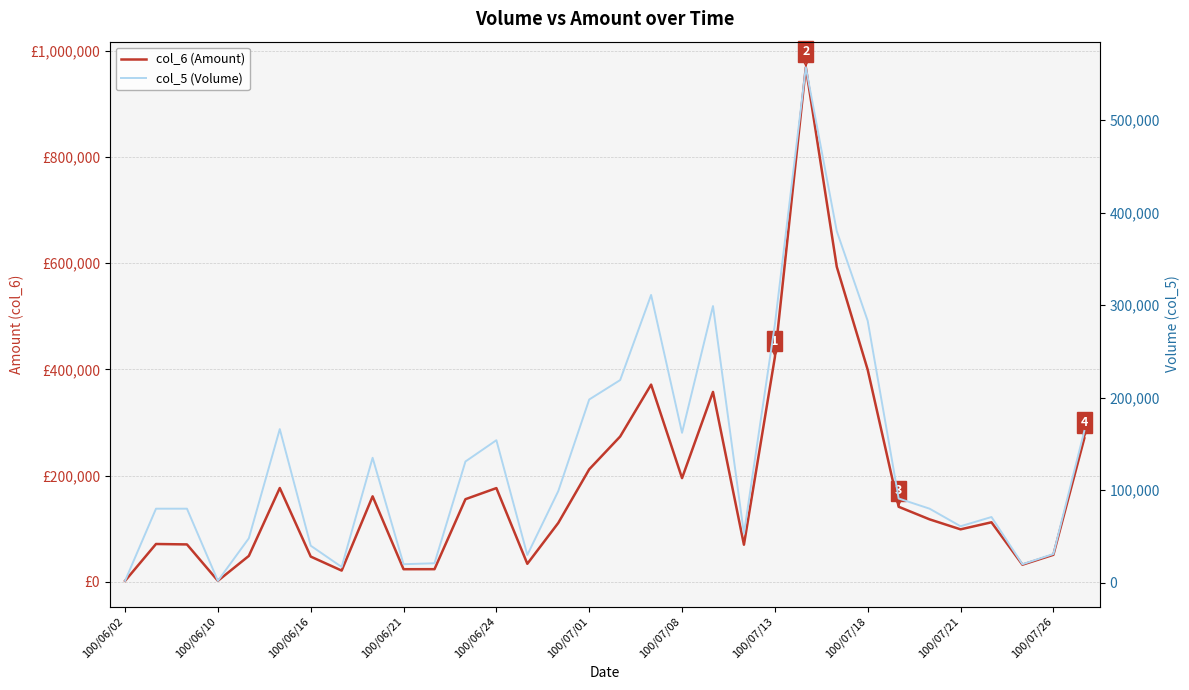

What is the difference between the highest and lowest values at 11?

24580